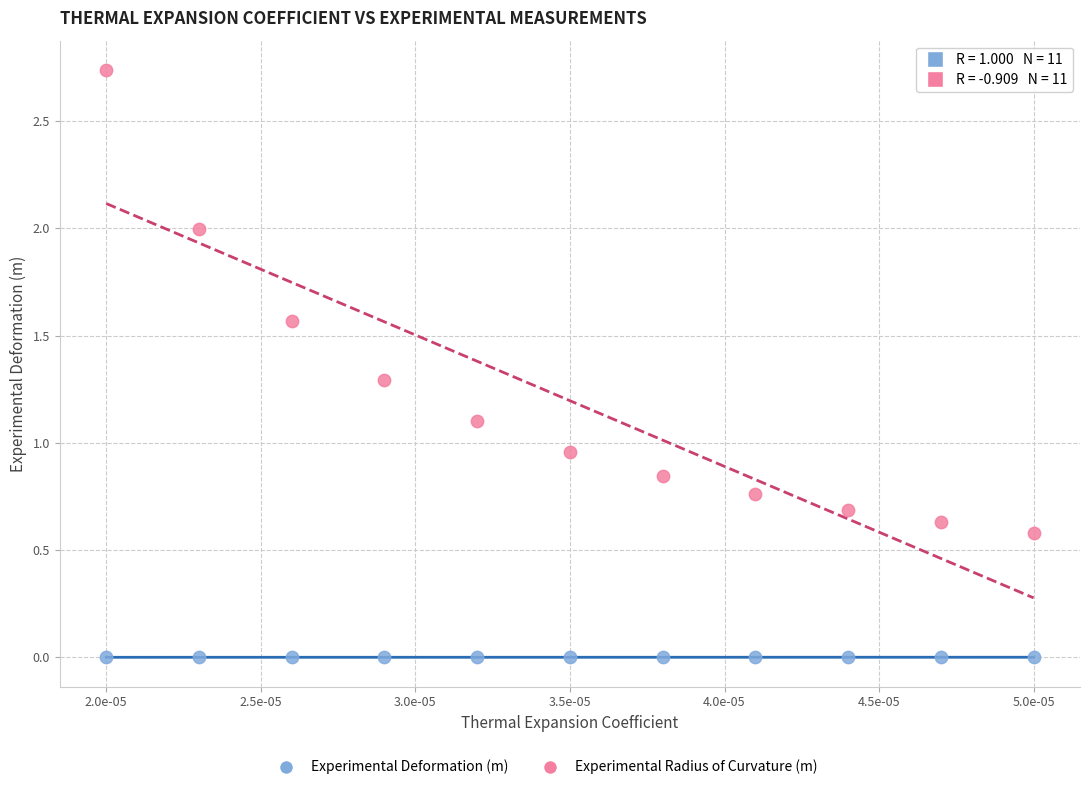

Which series contains the lowest Y value?

Experimental Deformation (m)